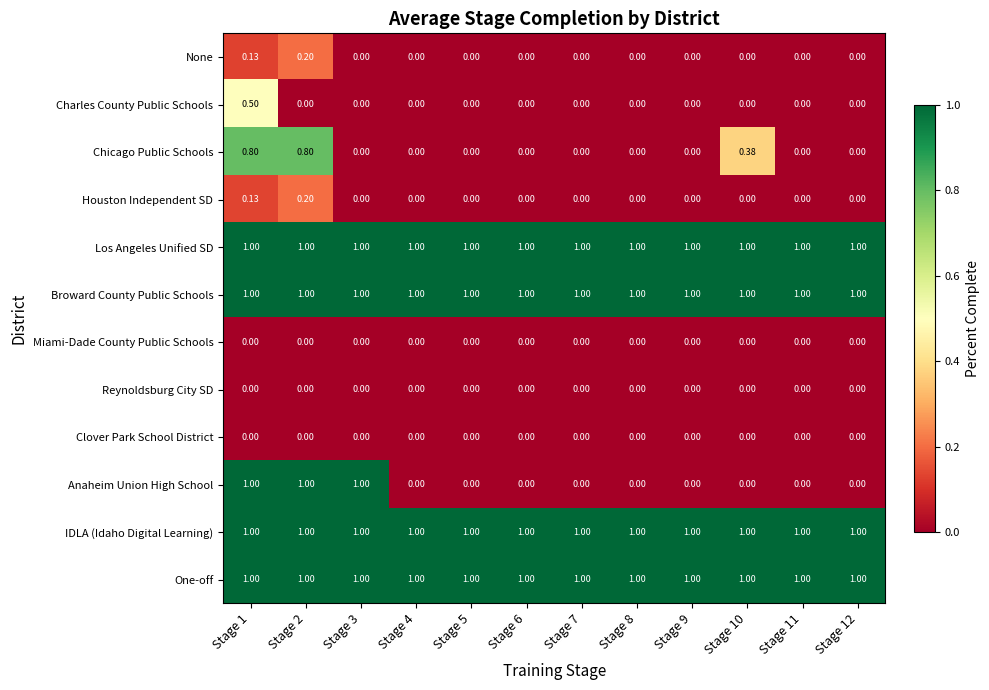

Is the value of Chicago Public Schools at Stage 3 greater than the value of One-off at Stage 9?

No